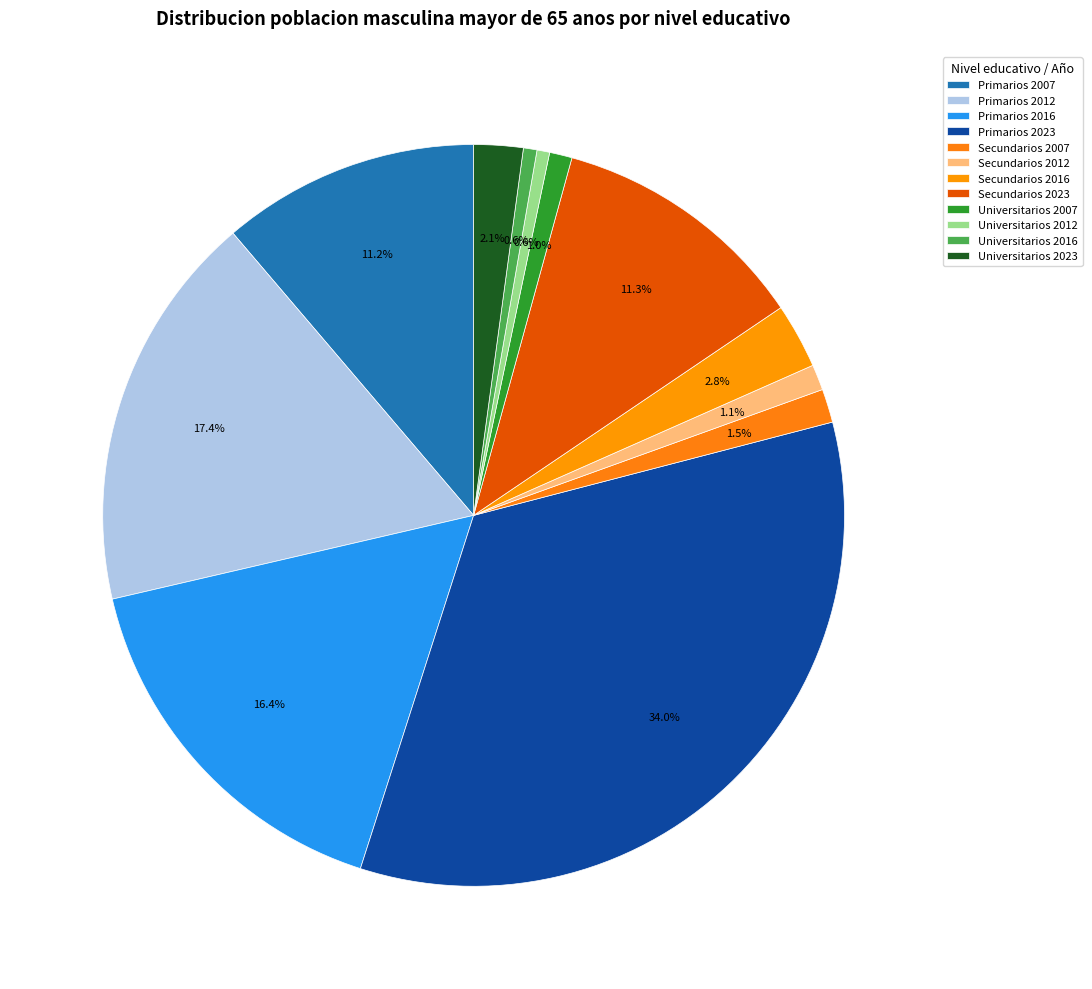

To the nearest percent, what is the difference between the largest and smallest slice percentages?

33%